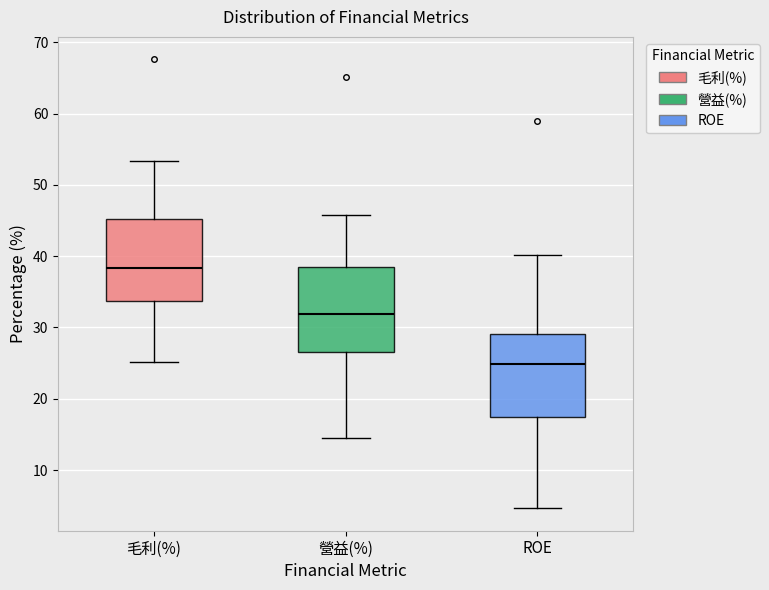

Which box has the highest median line?

毛利(%)